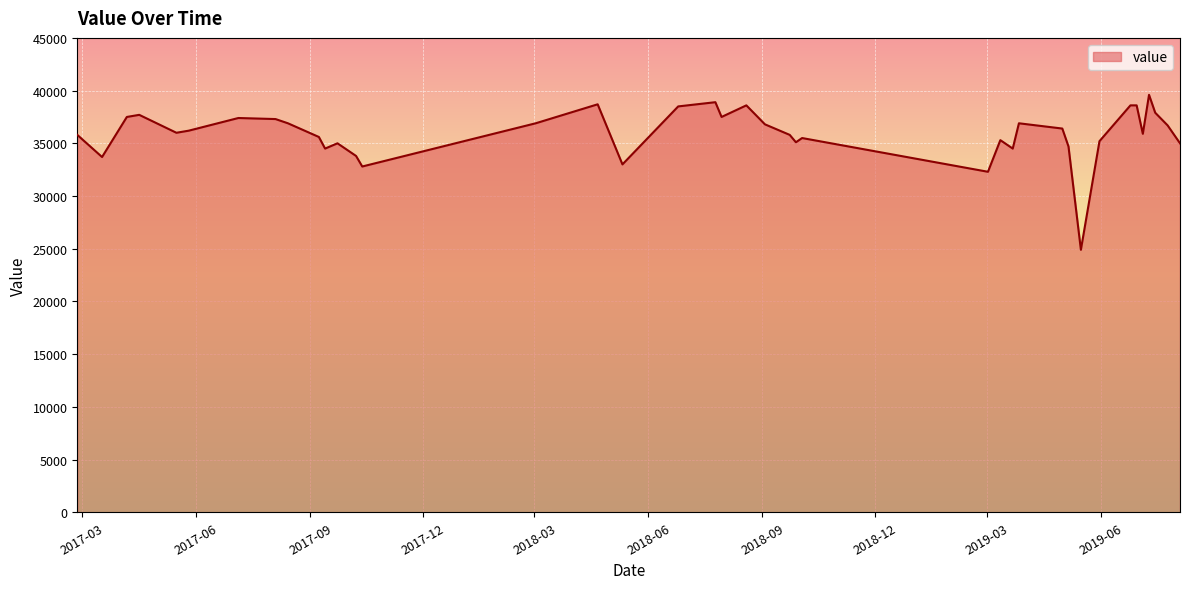

What is the minimum value shown in the chart?

24900